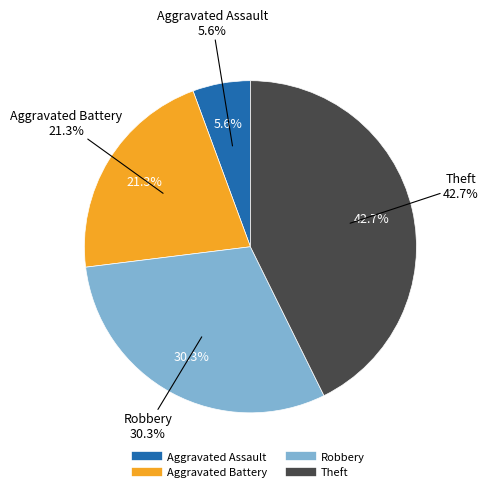

To the nearest percent, what portion does Theft represent?

43%